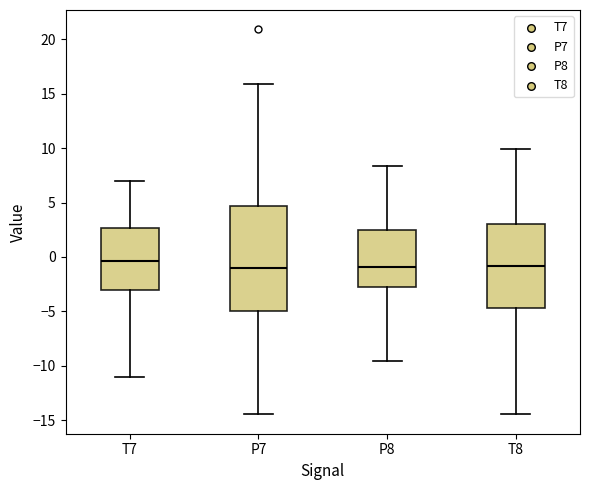

Reading left to right, transcribe this box plot: for each box, give where its median line is, the range the box spans, and where its two whiskers end, as read against the y-axis. The values are not printed on the chart, so give them approximately, as read against the axis.

T7: median -0.5, box -3.0 to 2.5, whiskers -11.0 to 7.0
P7: median -1.0, box -5.0 to 4.5, whiskers -14.5 to 16.0
P8: median -1.0, box -3.0 to 2.5, whiskers -9.5 to 8.5
T8: median -1.0, box -4.5 to 3.0, whiskers -14.5 to 10.0